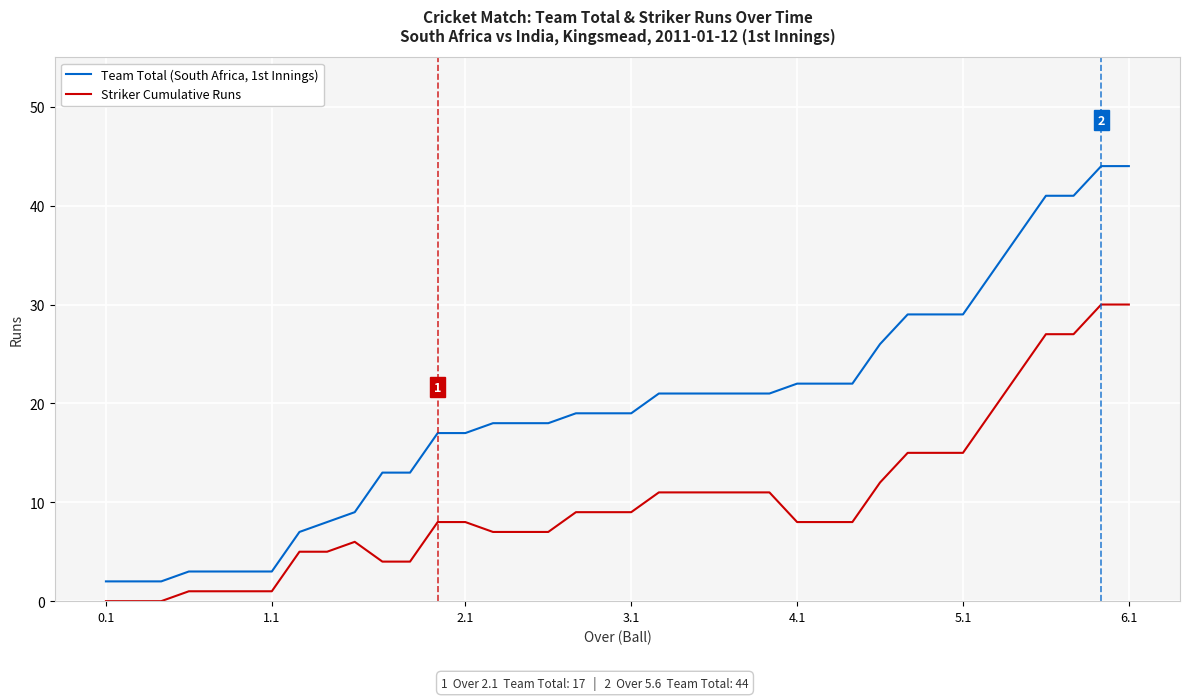

List the series in order of their overall mean, lowest first.

Striker Cumulative Runs, Team Total (South Africa, 1st Innings)